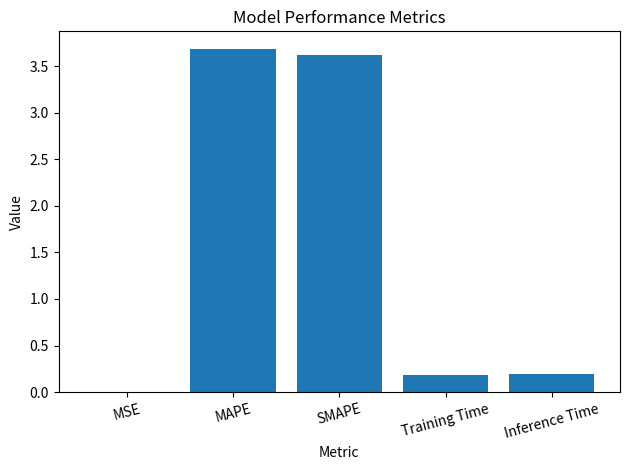

Between MAPE and Inference Time, which is larger?

MAPE